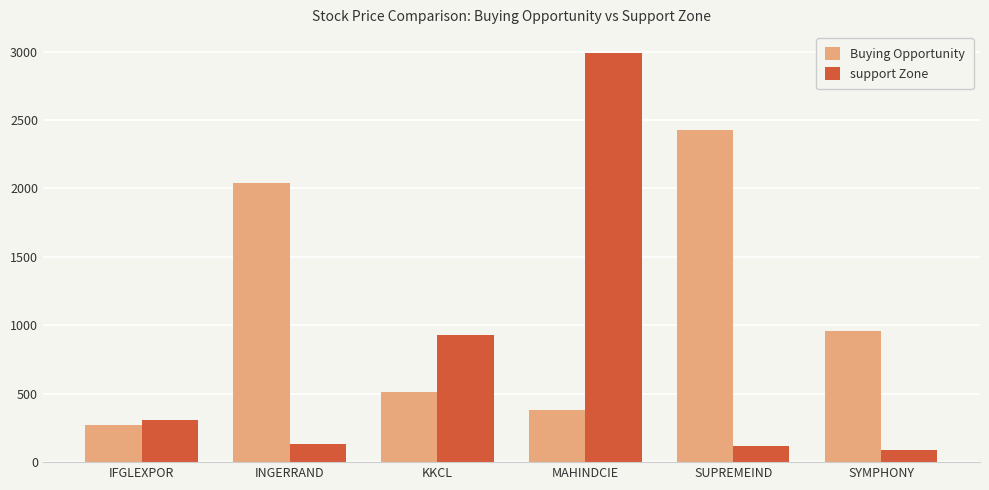

Is it true that support Zone equals 513.5 at IFGLEXPOR?

False